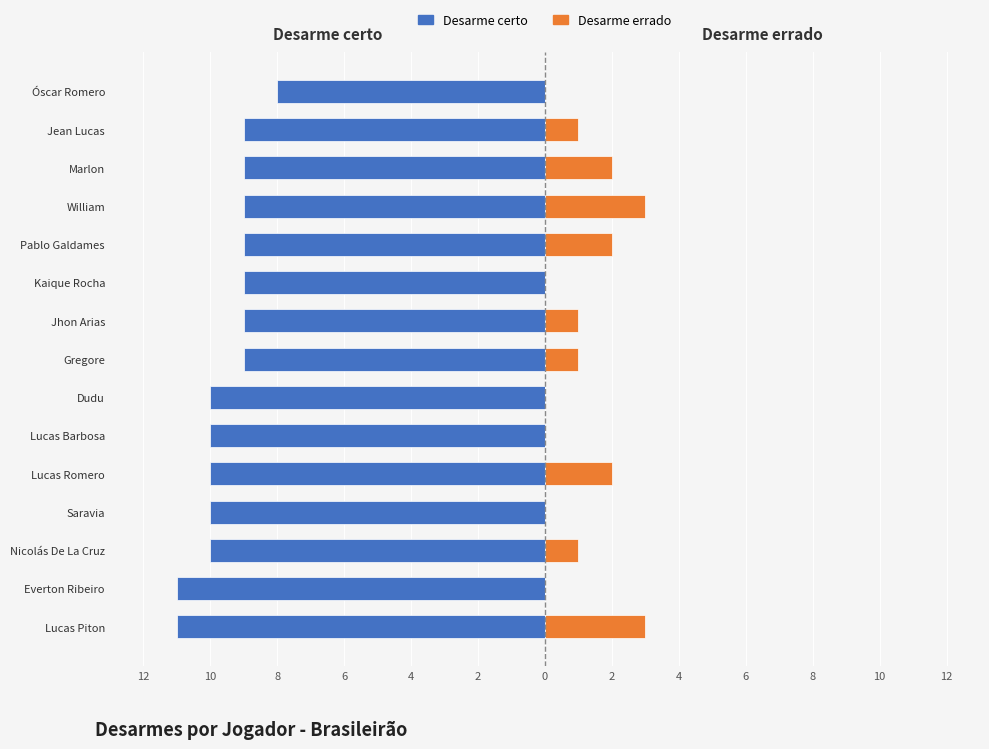

What is the difference between the maximum and minimum values in the Desarme errado series?

3